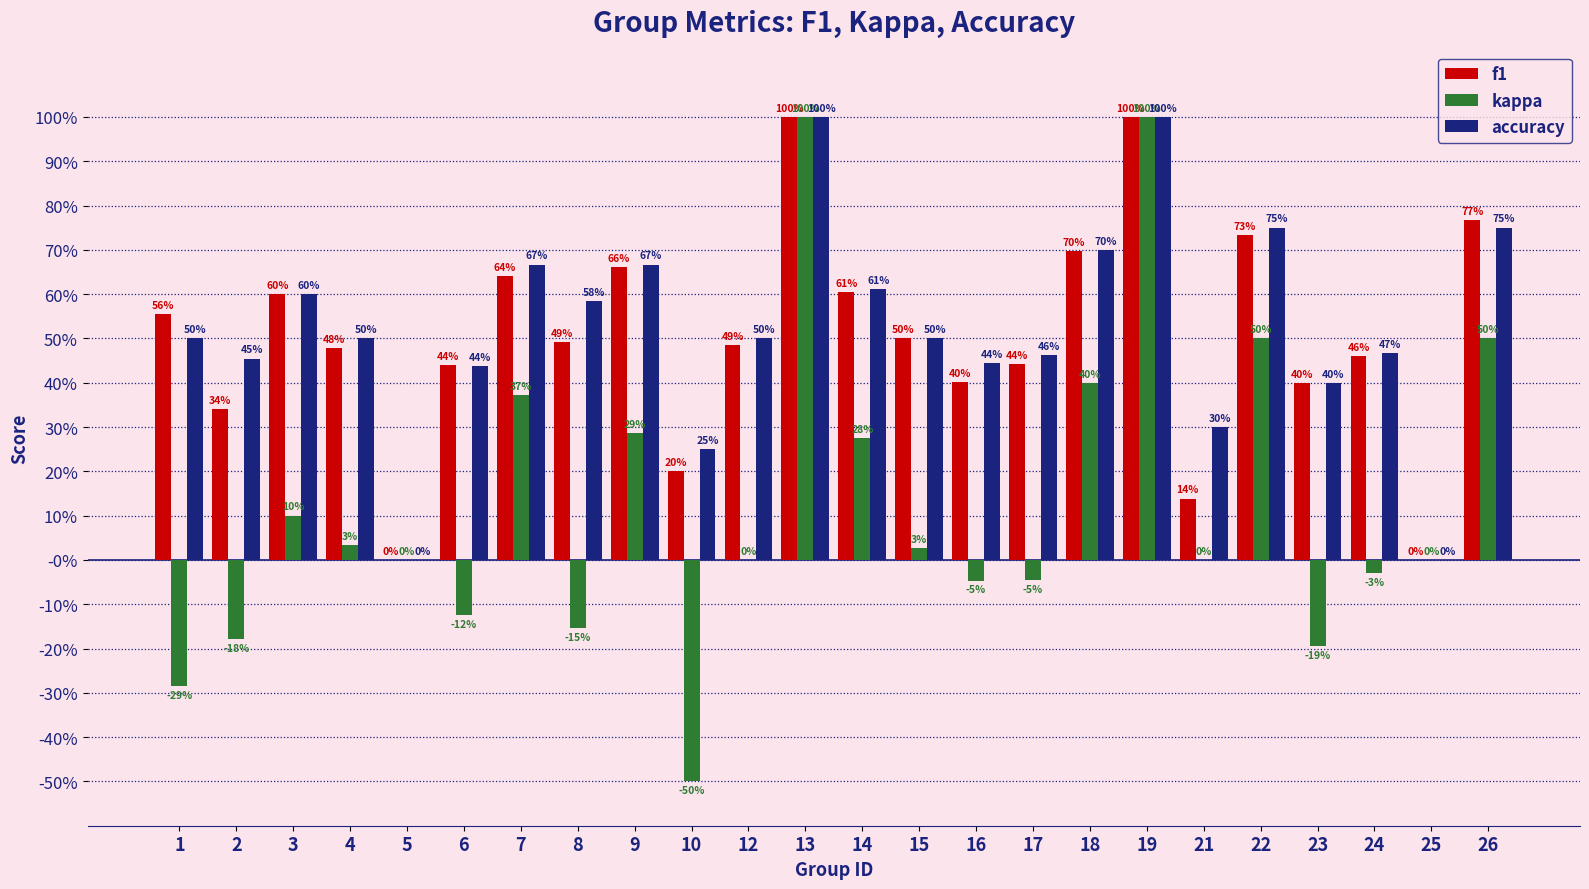

Rank the categories by f1 value from highest to lowest.

13, 19, 26, 22, 18, 9, 7, 14, 3, 1, 15, 8, 12, 4, 24, 17, 6, 16, 23, 2, 10, 21, 5, 25